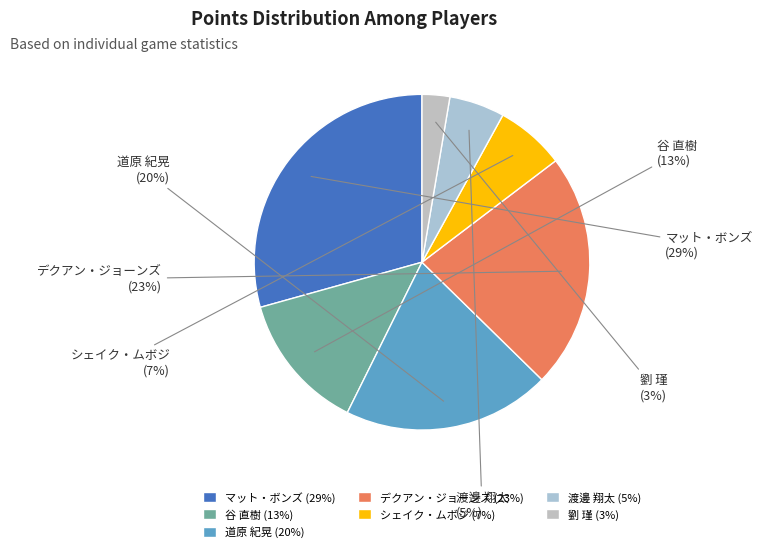

Is マット・ボンズ the majority of the pie?

No